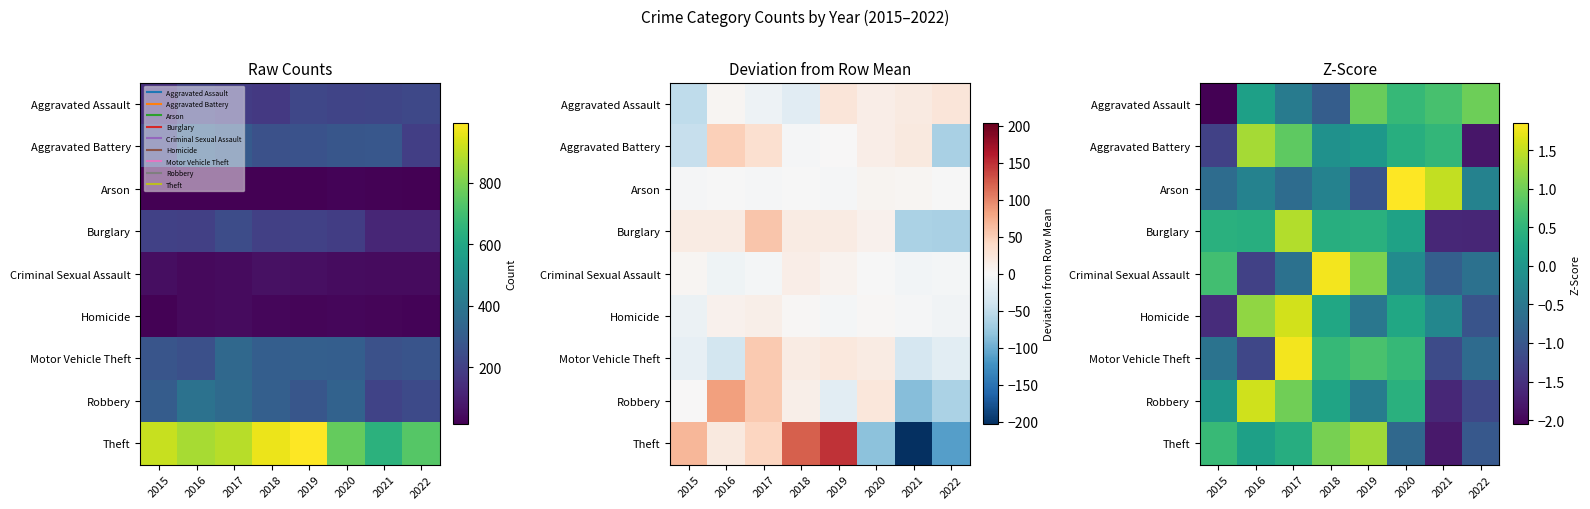

What is the difference between the highest and lowest values at 2017?

2.5